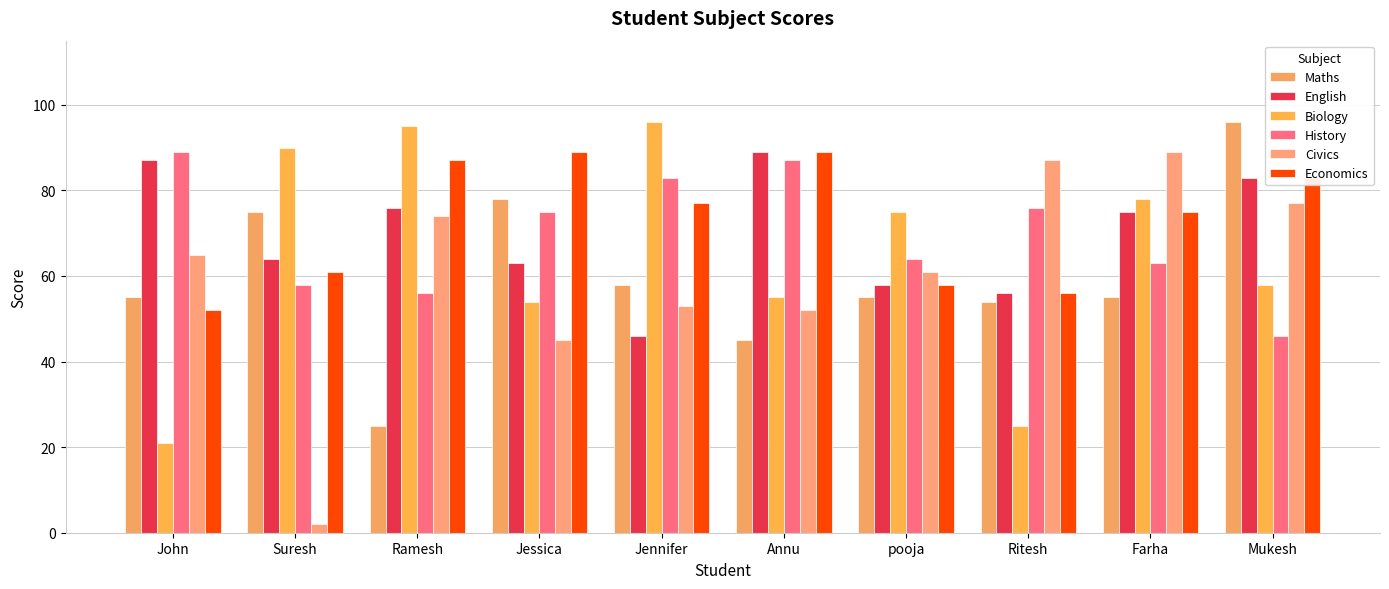

What is the label of the 5th bar from the right?

Annu